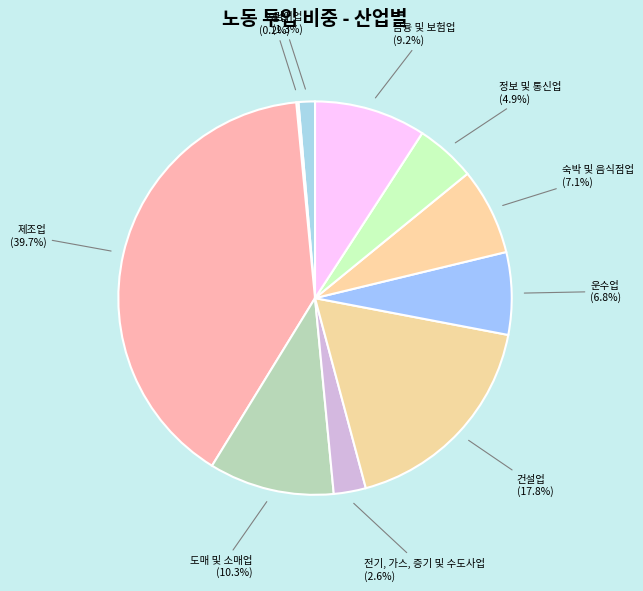

To the nearest percent, what portion does 건설업 represent?

18%